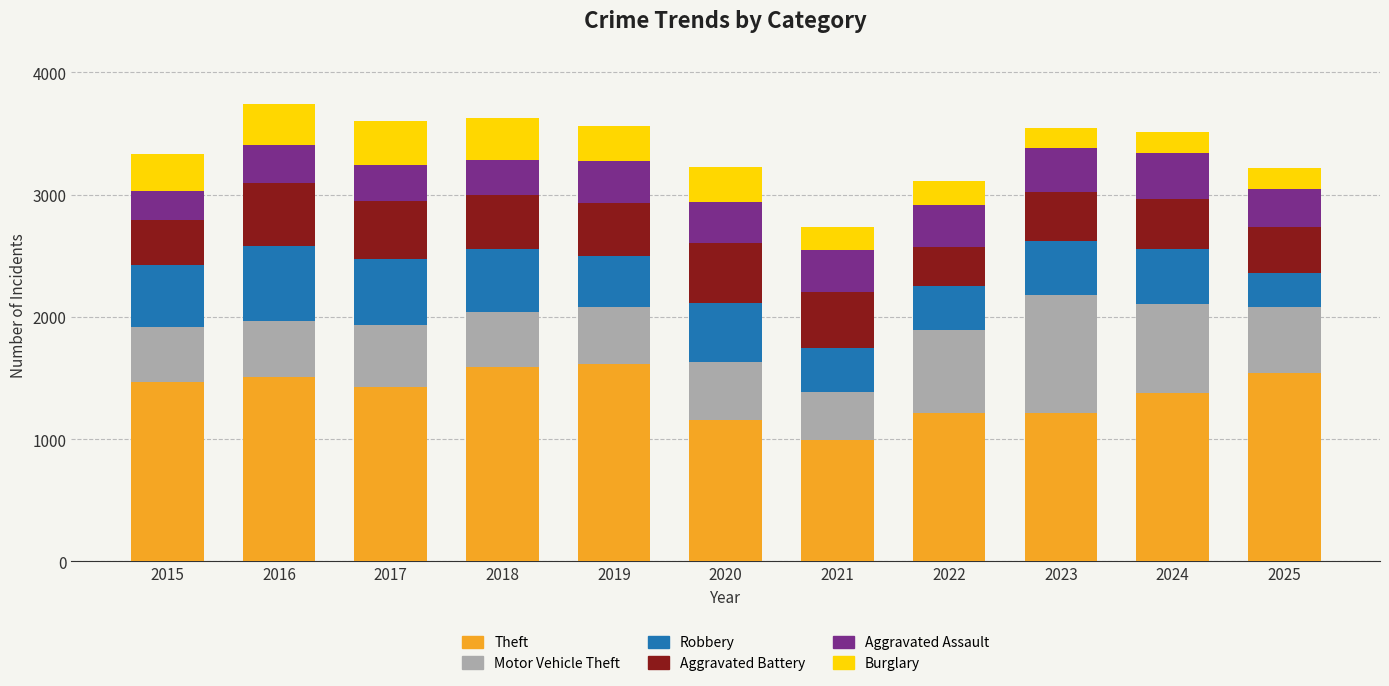

What is the total value across all series at 2023?

3546